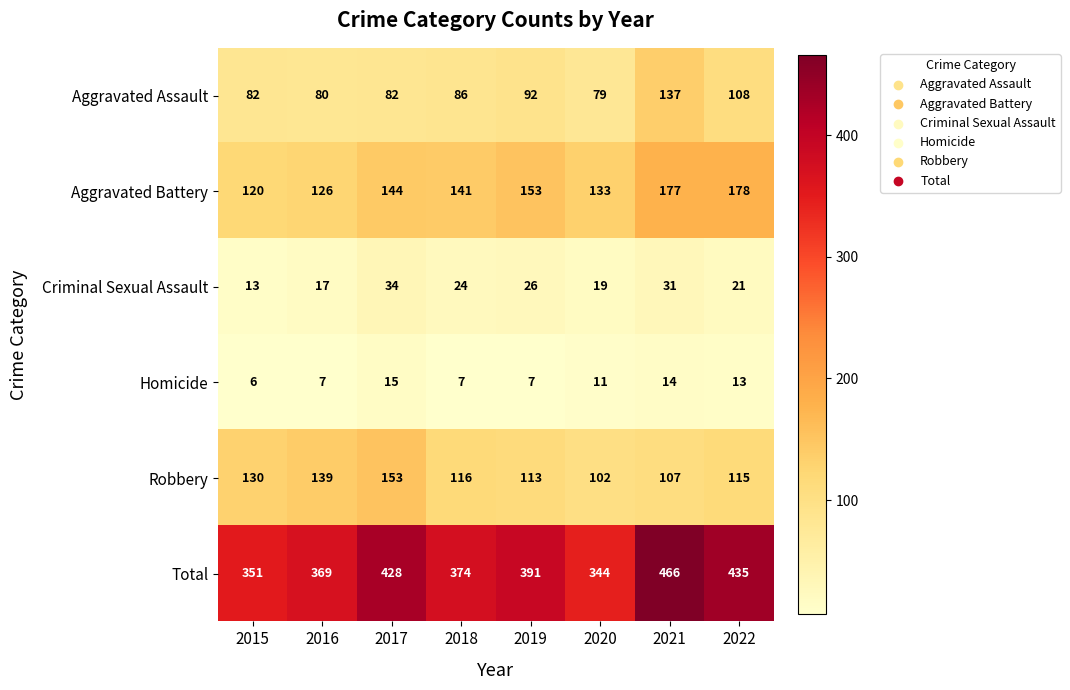

List the series in order of their peak value, highest first.

Total, Aggravated Battery, Robbery, Aggravated Assault, Criminal Sexual Assault, Homicide